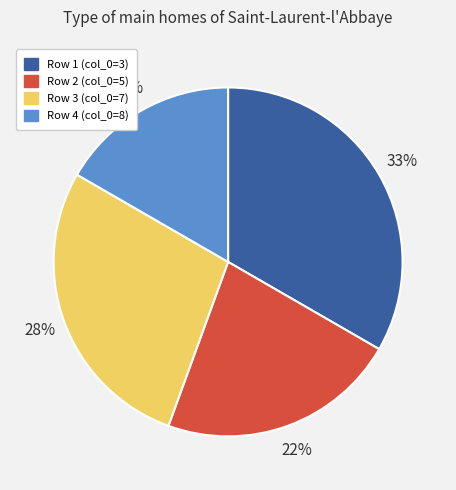

Rank the categories by value from highest to lowest.

Row 1 (col_0=3), Row 3 (col_0=7), Row 2 (col_0=5), Row 4 (col_0=8)